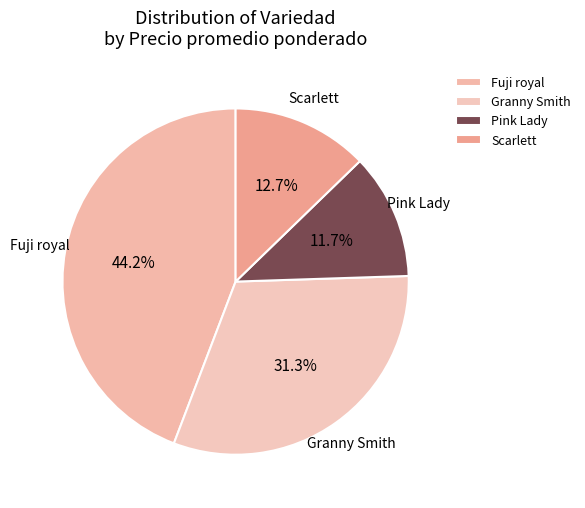

Which has a higher value, Granny Smith or Scarlett?

Granny Smith